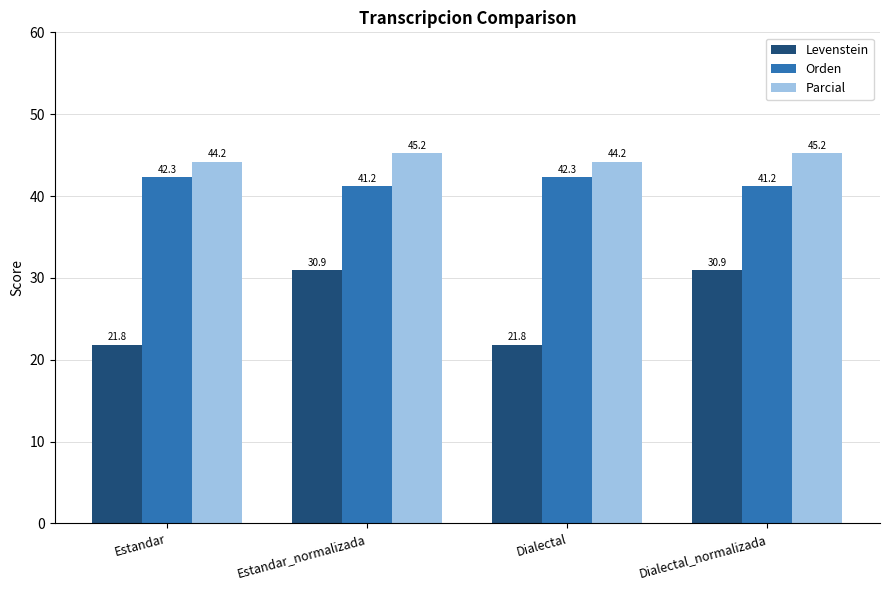

Where does the Orden series first go above 42?

Estandar